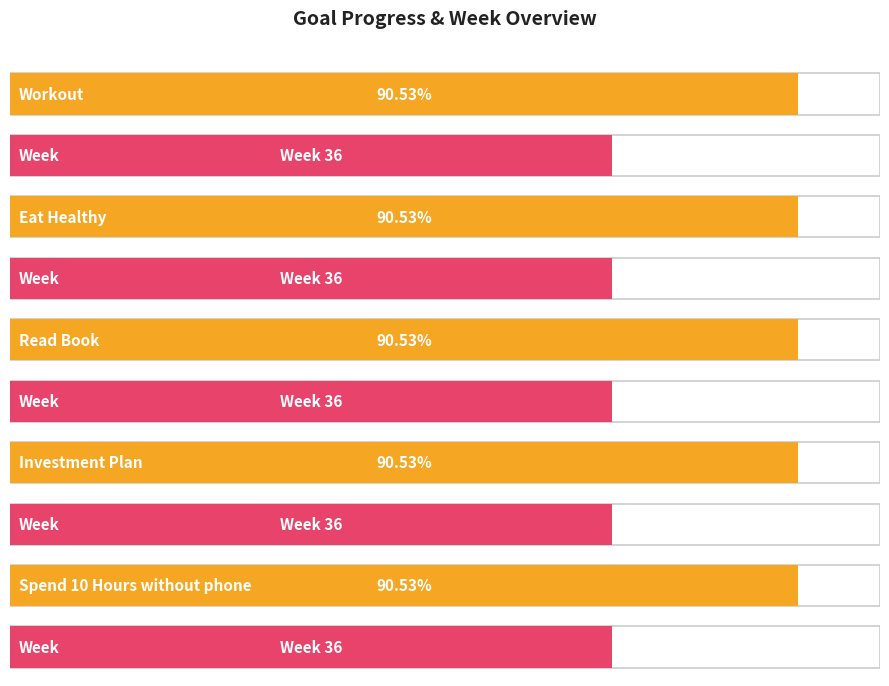

Count the number of categories in the chart.

5